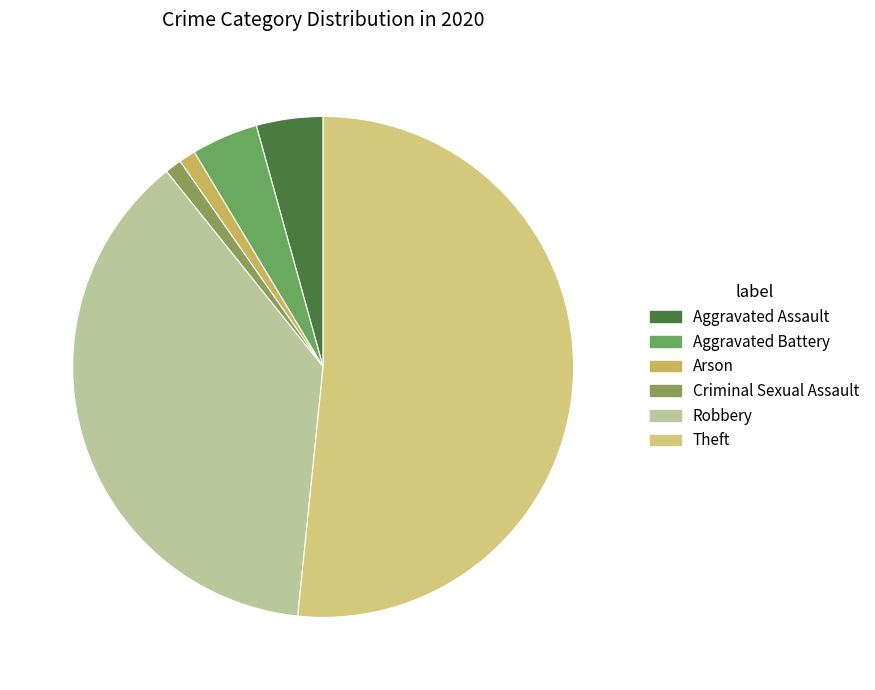

Which category accounts for the majority?

Theft